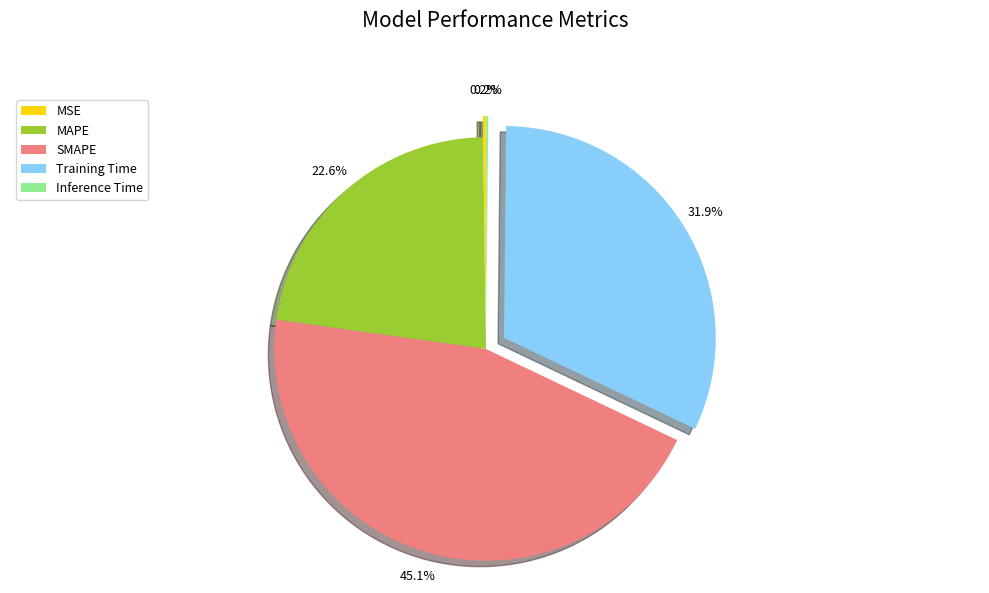

Combined, do MAPE and SMAPE account for over 50%?

Yes